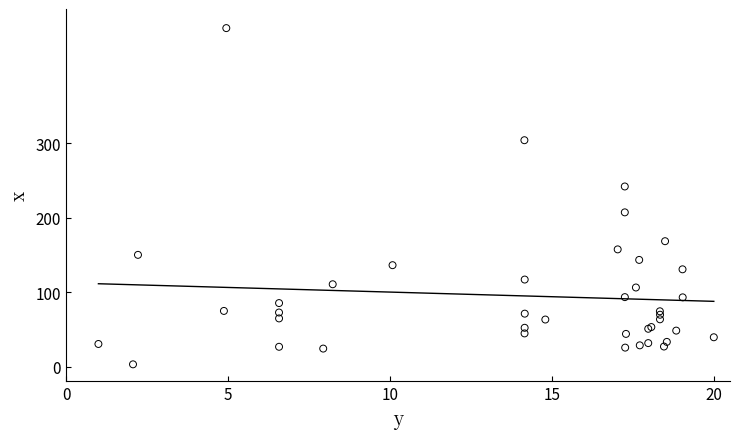

What Y value in the scatter plot is closest to 228?

241.8